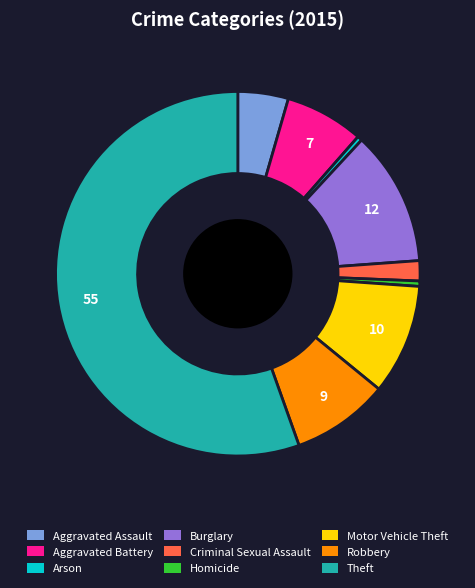

Which category has the biggest portion of the pie?

Theft